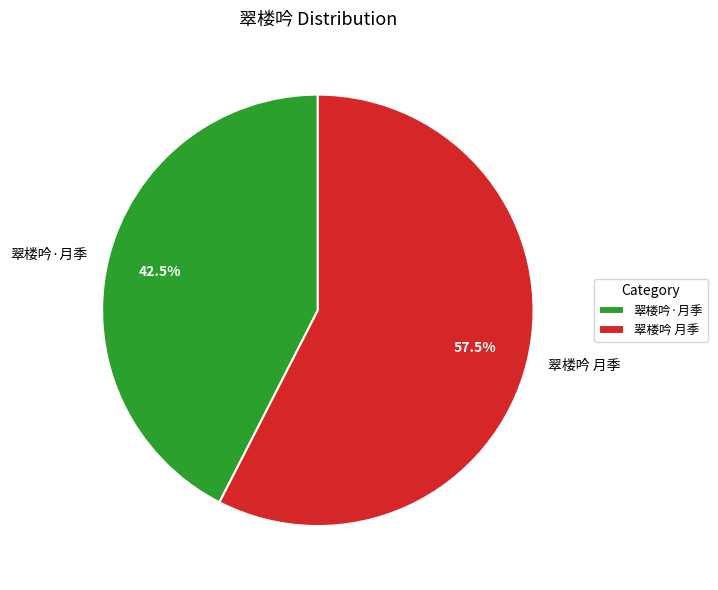

What is the largest slice in the pie chart?

翠楼吟 月季